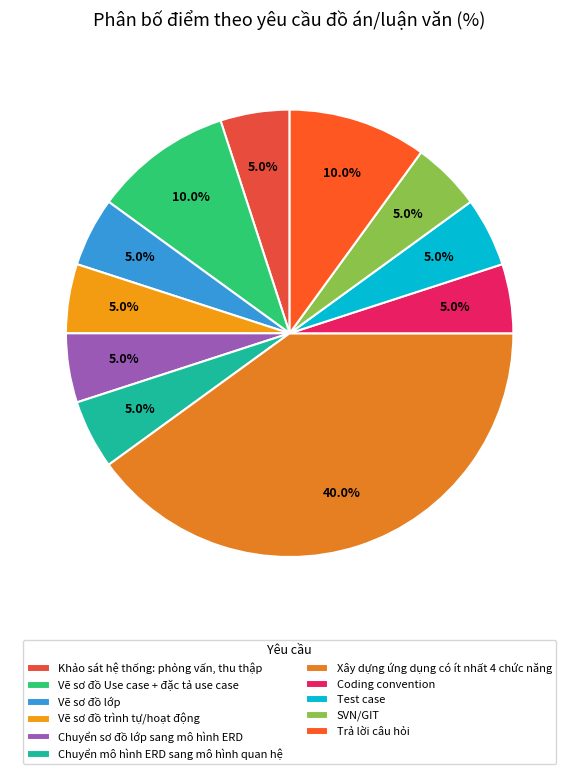

What percentage is the Vẽ sơ đồ Use case + đặc tả use case slice, to the nearest percent?

10%